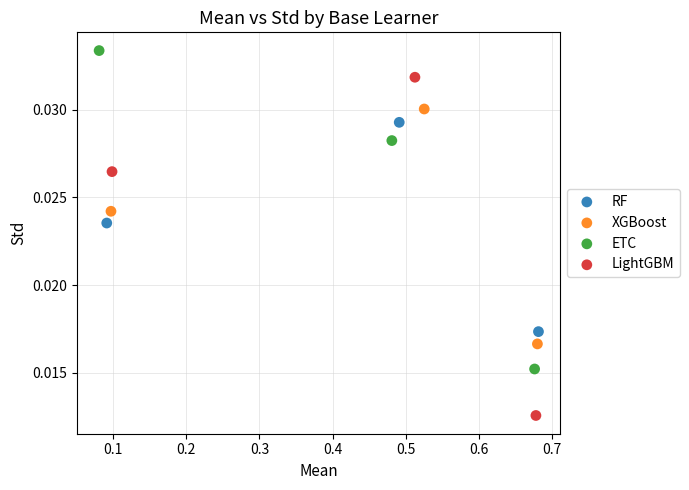

What are all the series names shown in the legend?

RF, XGBoost, ETC, LightGBM